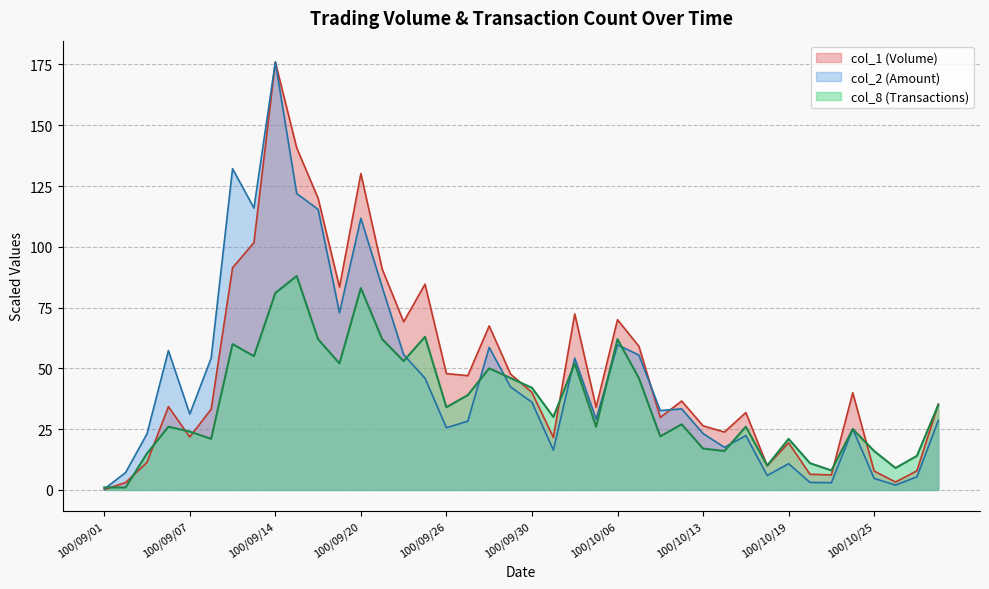

The col_8 series shows 128.0 at 100/09/14. True or false?

False